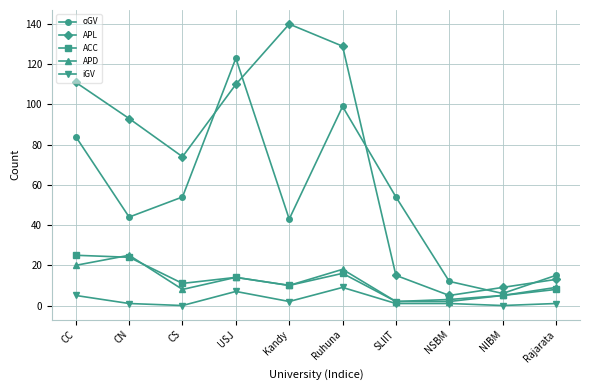

How many categories are shown in the chart?

10